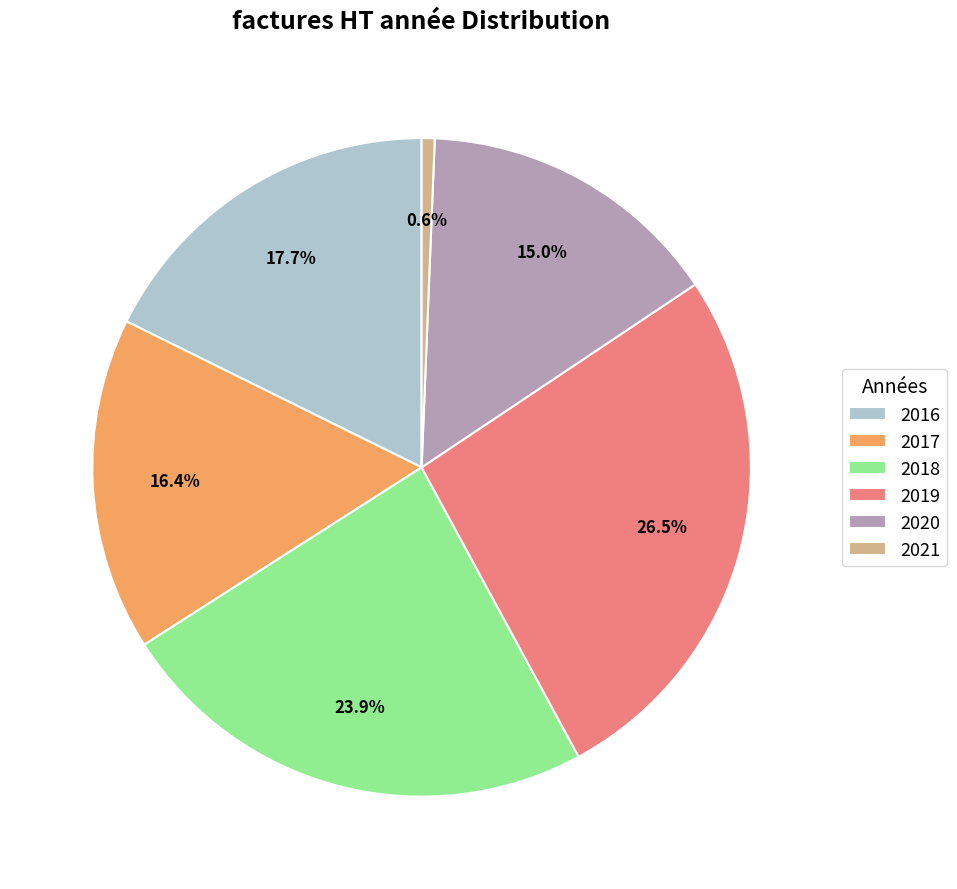

What is the smallest slice in the pie chart?

2021